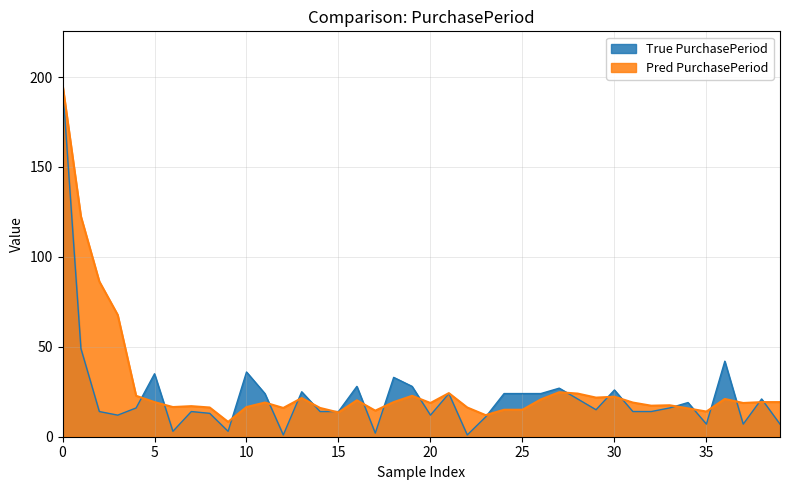

The chart shows a value of 33 at 2017-08-29. True or false?

False